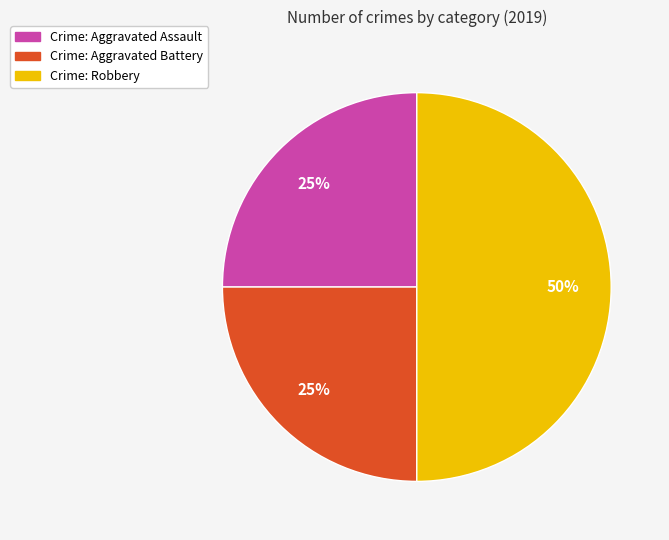

Which category has the biggest portion of the pie?

Crime: Robbery